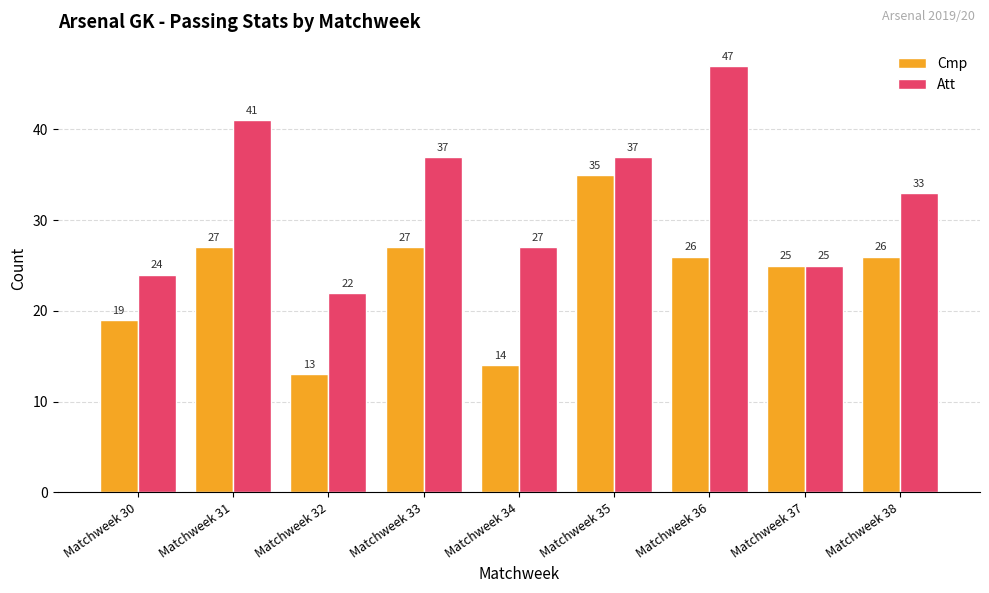

What is the lowest value of the Cmp series?

13